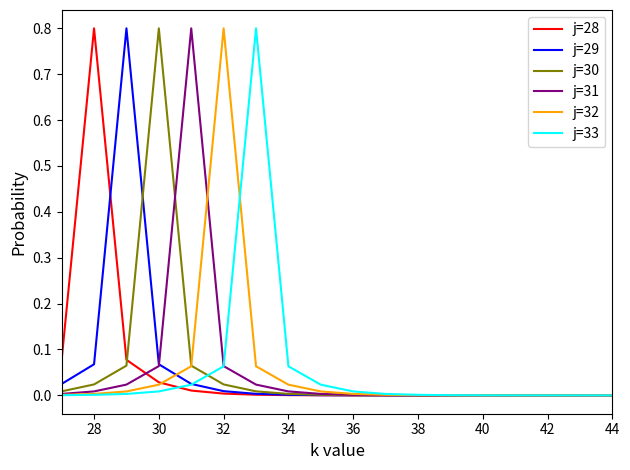

What is the greatest value displayed?

0.8